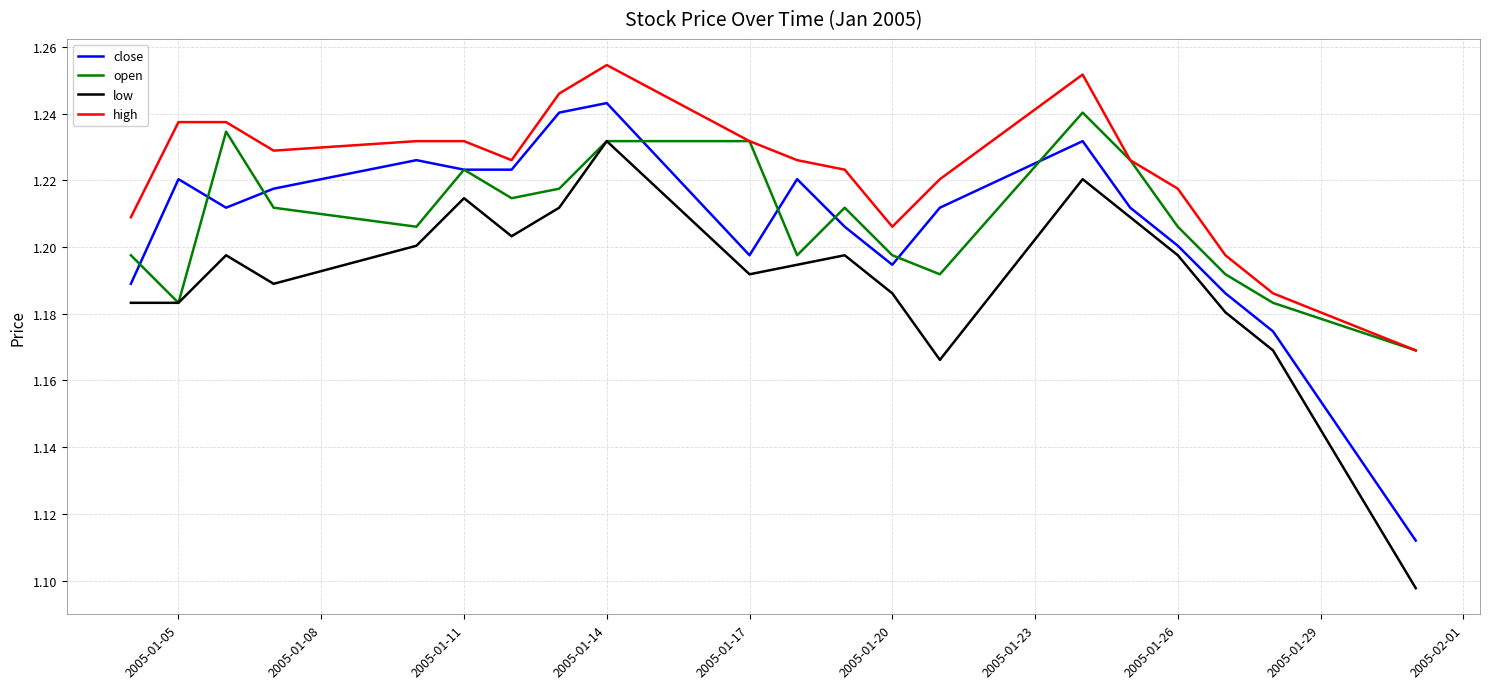

Which series has the largest total across all categories?

high